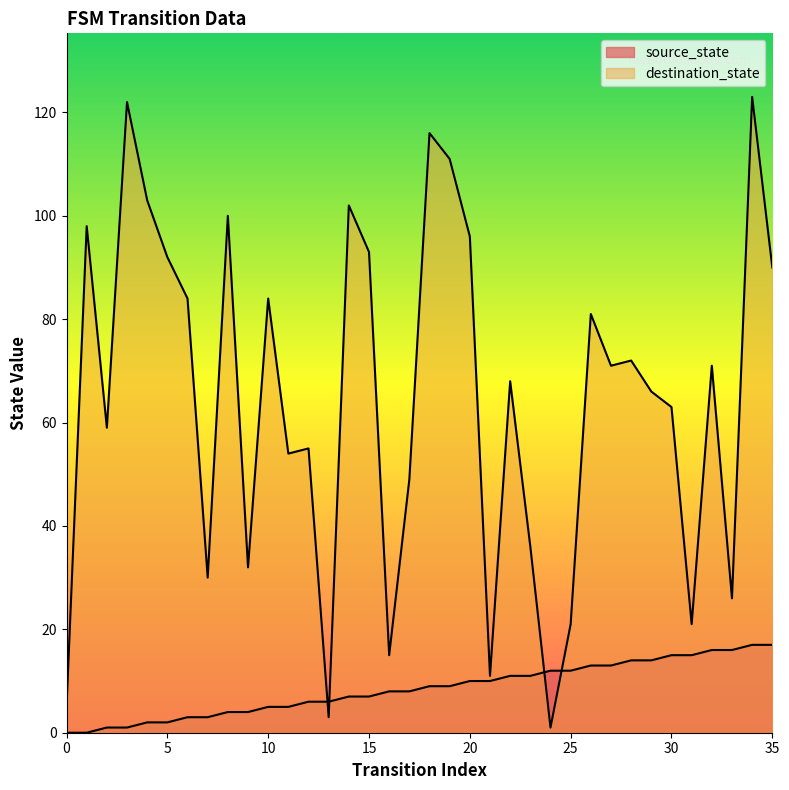

Does the chart display data point markers on the line(s)?

No